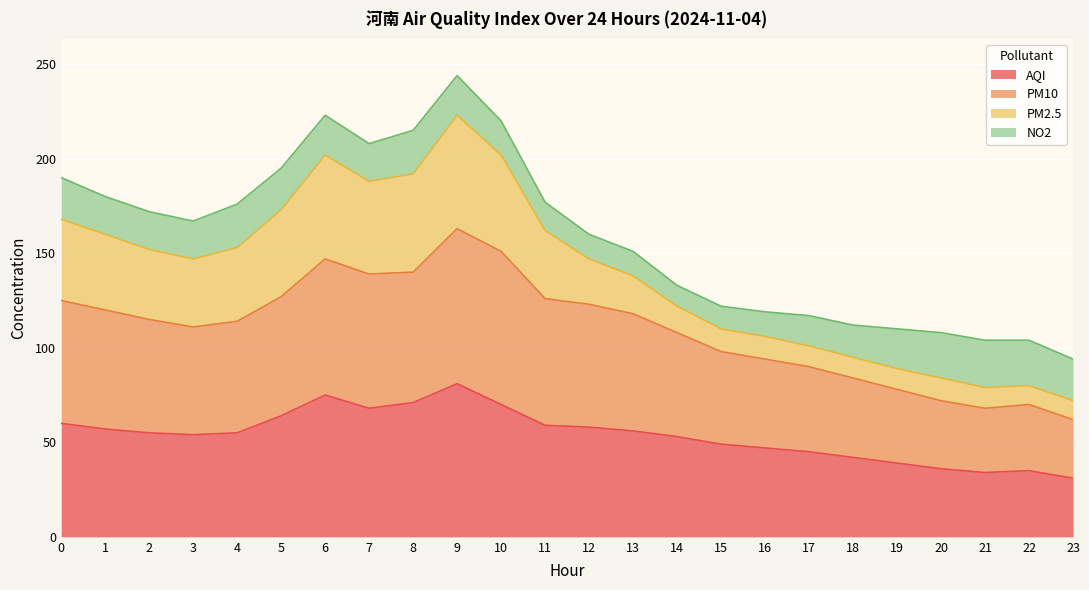

At which label does AQI reach its peak?

9